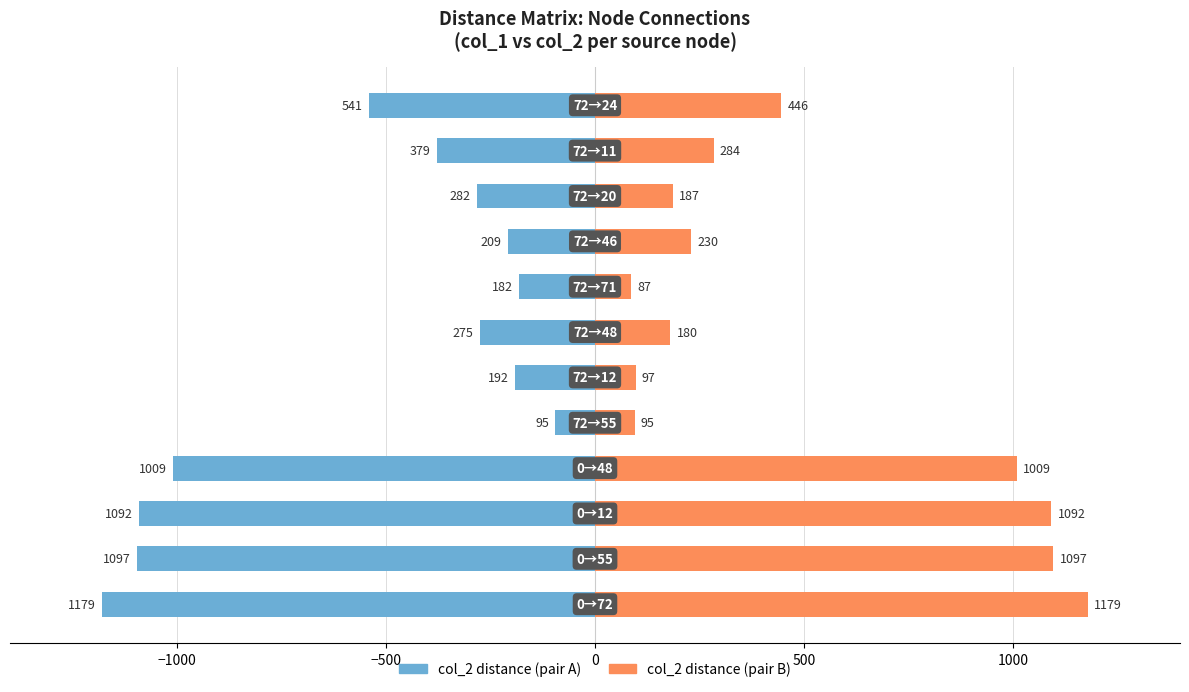

What is the value of the Source → Dest (col_1/col_2 pair B) bar at the 6th from the left?

97